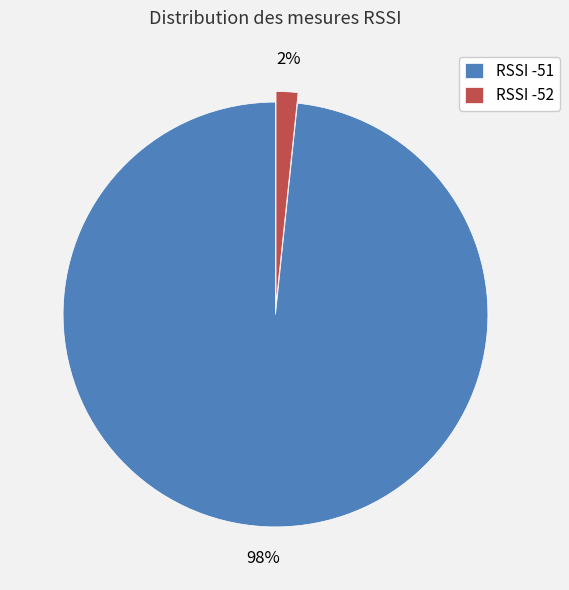

Which slice represents more than half of the pie?

RSSI -51